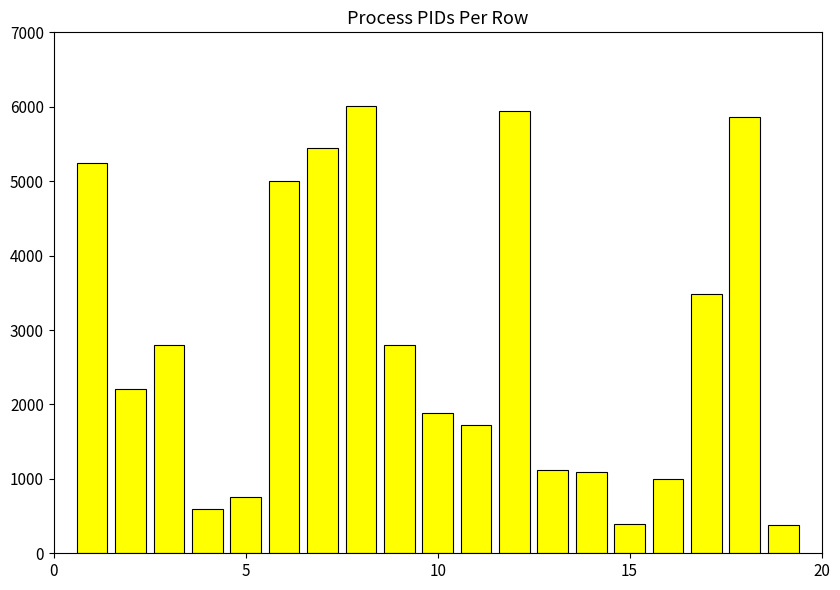

What is the sum of all values?

53724